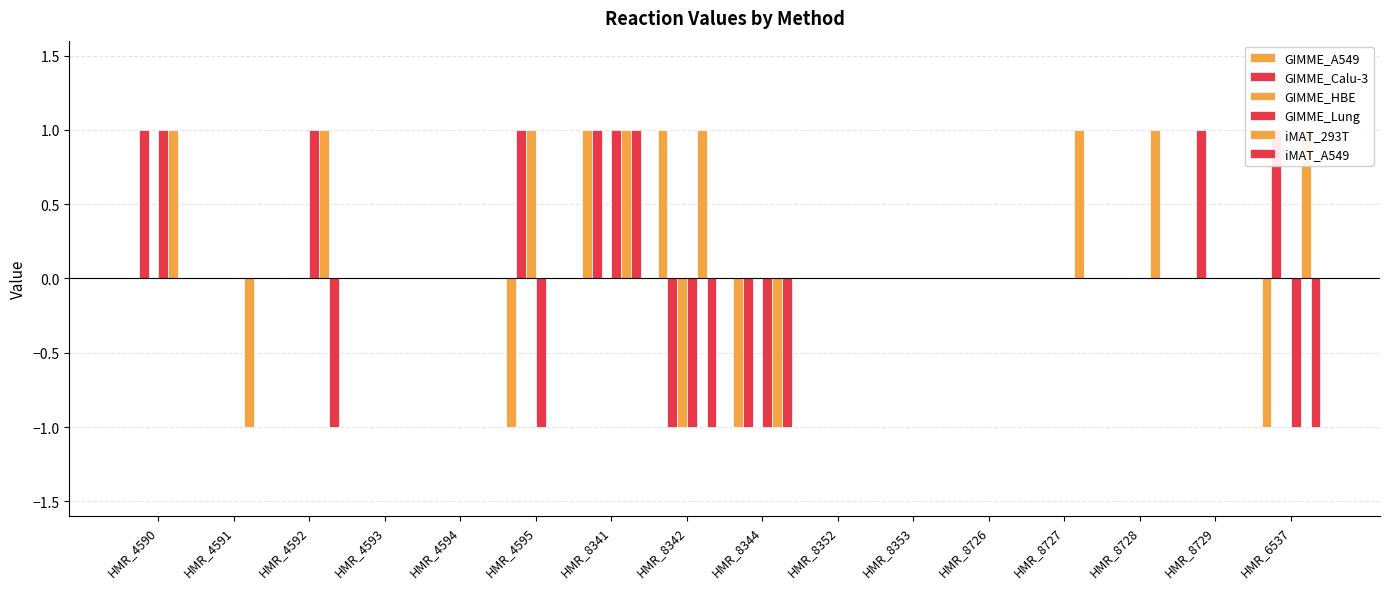

At which category is the sum across all series the highest?

HMR_8341